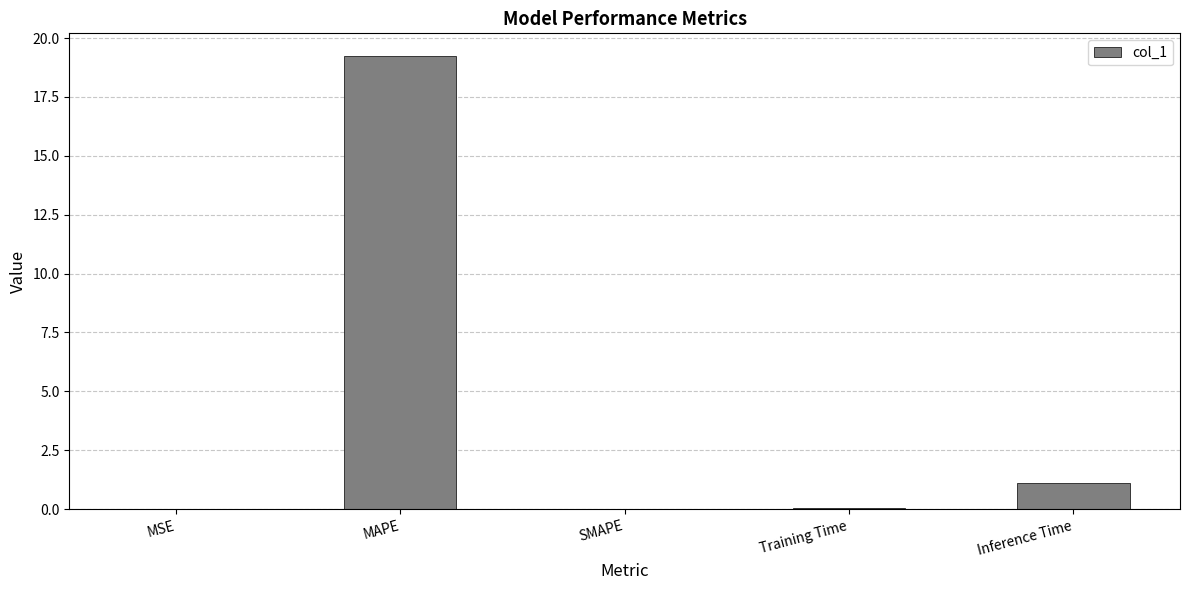

Is it true that the value at SMAPE is 0.0?

True